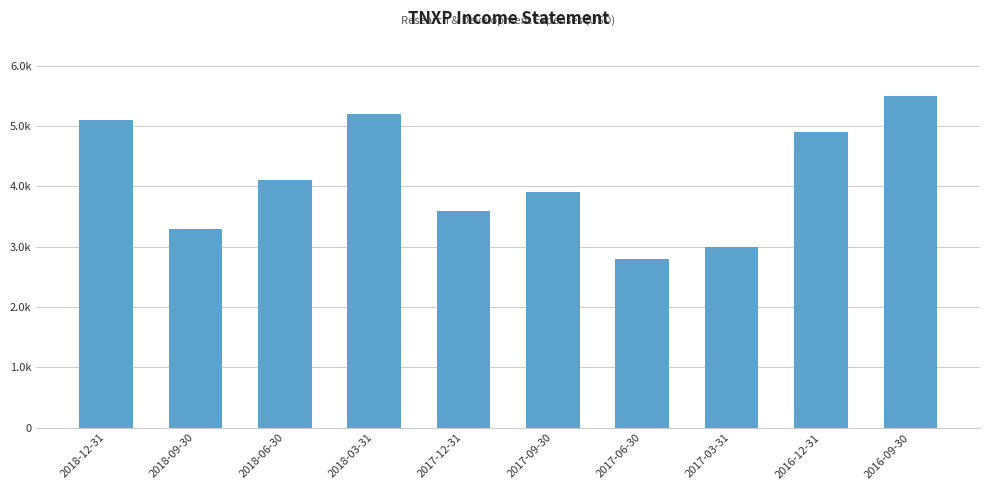

Which category has the lowest value across all series?

2017-06-30